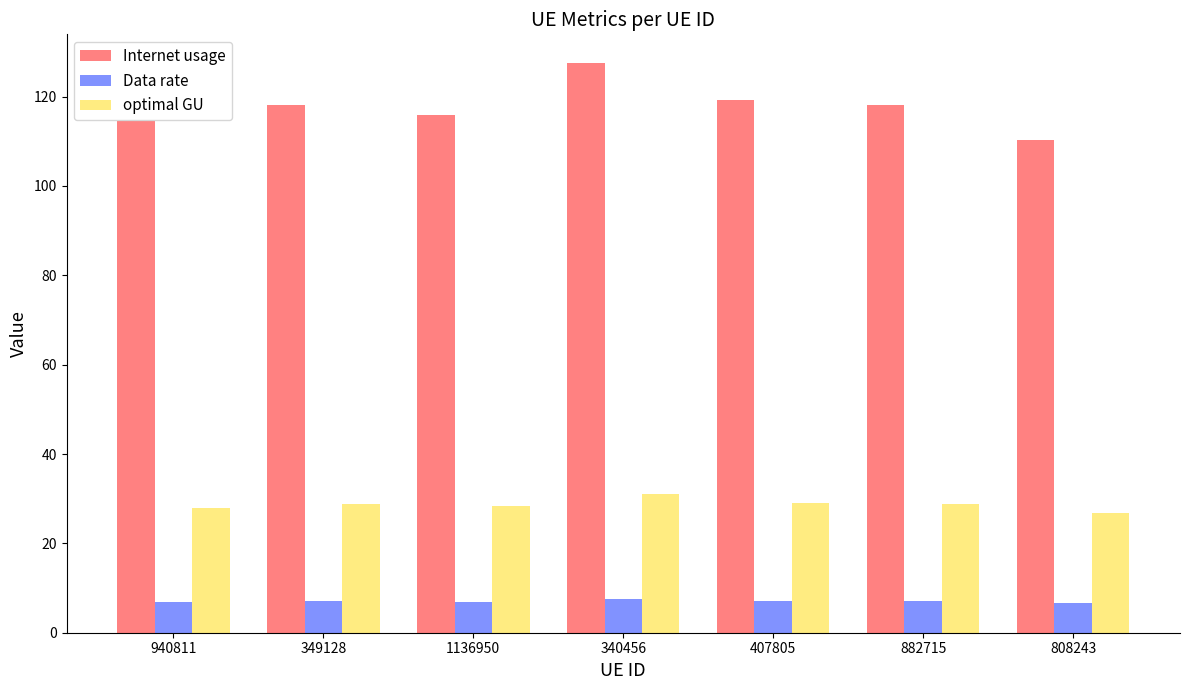

The optimal GU series shows 52.9 at 340456. True or false?

False